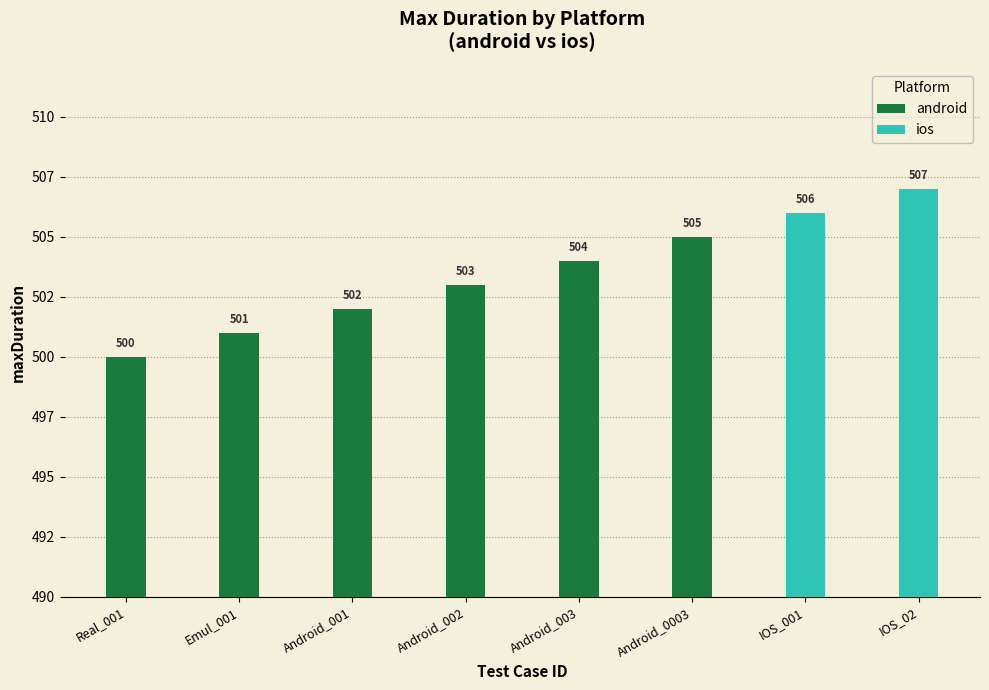

What is the minimum value shown in the chart?

500